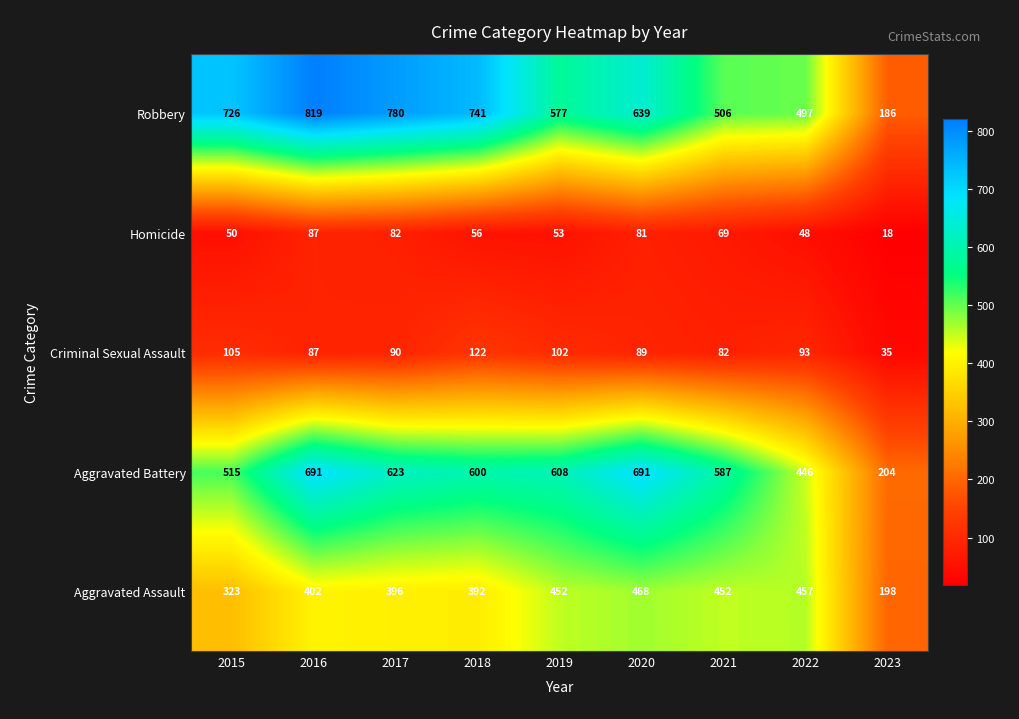

Which series has the widest spread of values?

Robbery